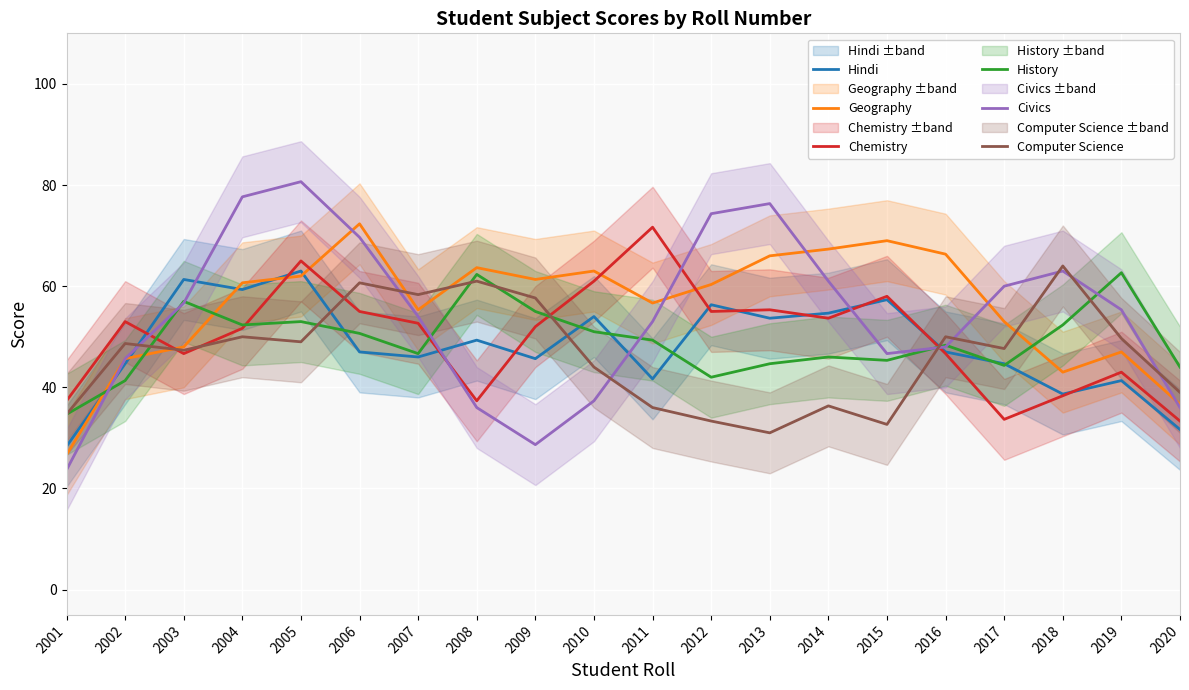

At which label does Hindi reach its peak?

2005